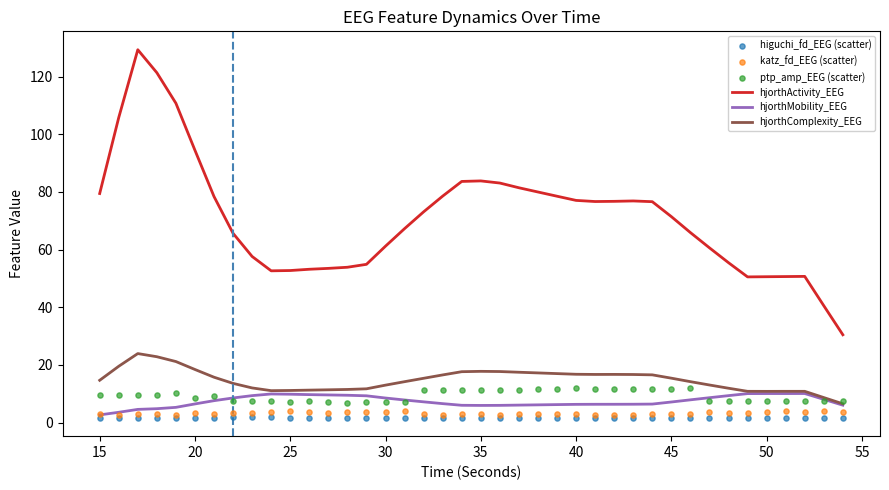

Which series contains the highest Y value?

hjorthActivity_EEG